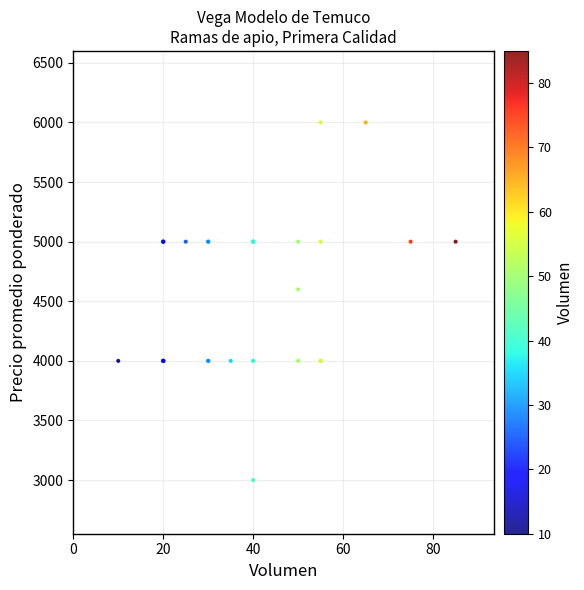

What Y value in the scatter plot is closest to 4500?

4600